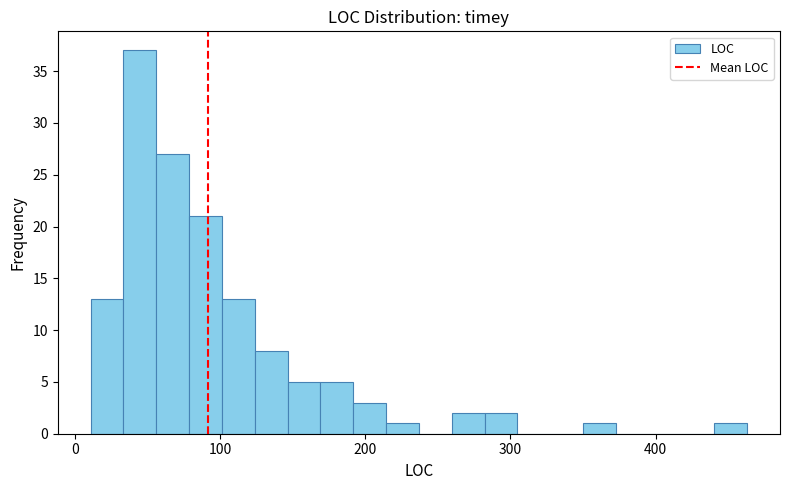

Read against the x-axis, roughly where is the centre of the tallest bar?

40